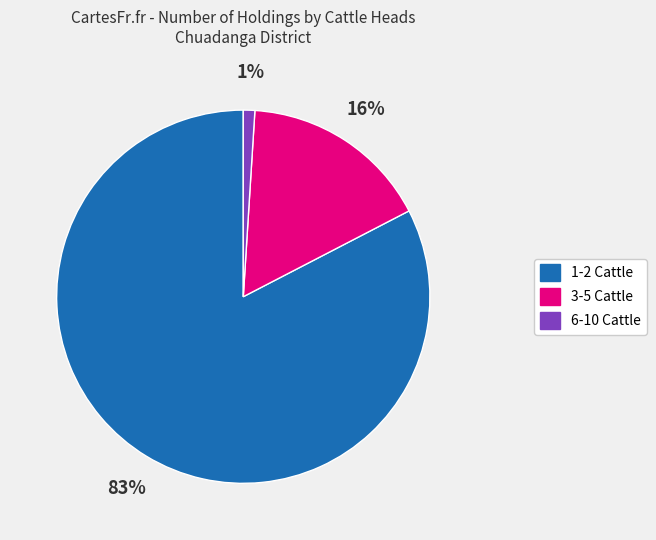

To the nearest percent, what is the difference between the 1-2 Cattle and 6-10 Cattle slice percentages?

82%